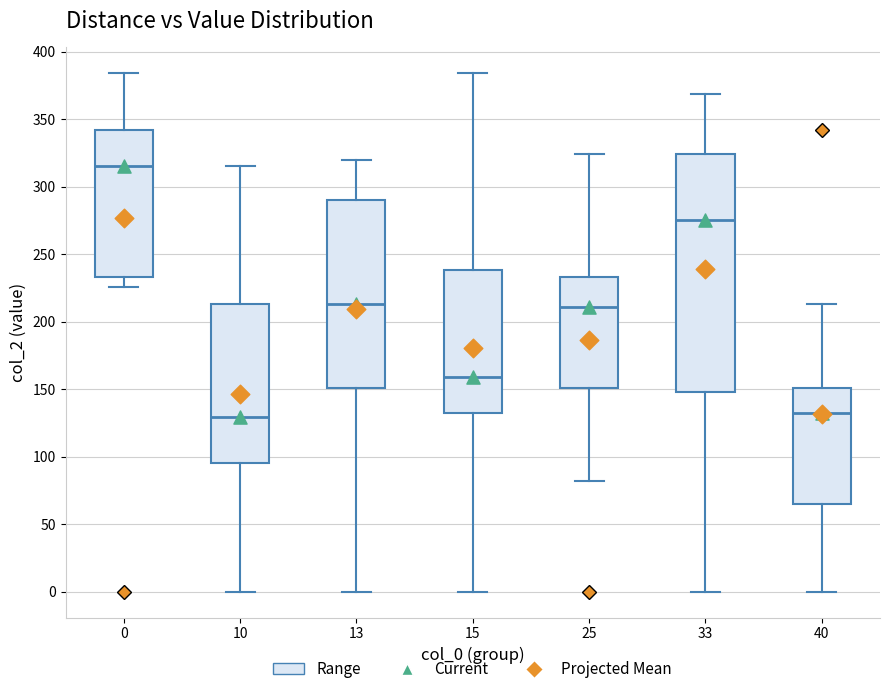

Reading left to right, read every box against the y-axis: the position of its median line, the range the box covers, and the ends of its whiskers. The values are not printed on the chart, so give them approximately, as read against the axis.

0: median 315, box 235 to 340, whiskers 225 to 385
10: median 130, box 95 to 215, whiskers 0 to 315
13: median 215, box 150 to 290, whiskers 0 to 320
15: median 160, box 130 to 240, whiskers 0 to 385
25: median 210, box 150 to 235, whiskers 80 to 325
33: median 275, box 150 to 325, whiskers 0 to 370
40: median 130, box 65 to 150, whiskers 0 to 215